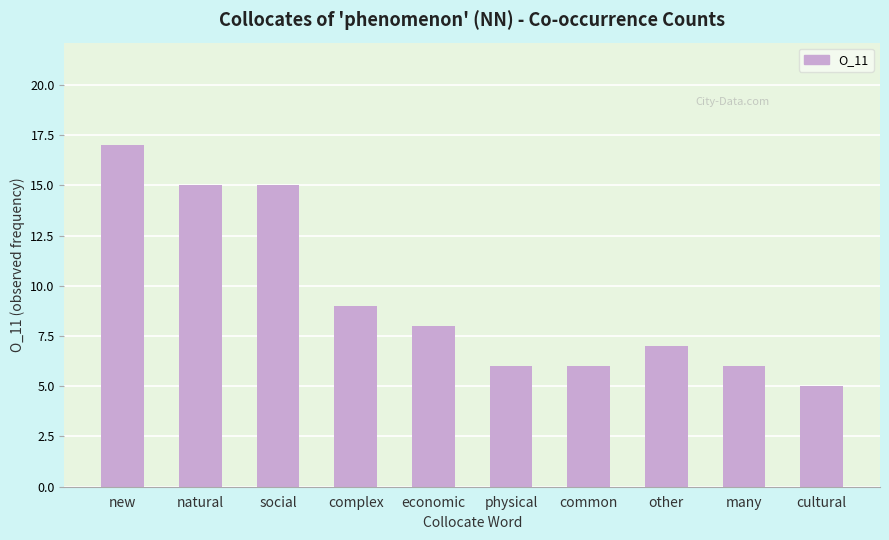

The chart shows a value of 7 at other. True or false?

True